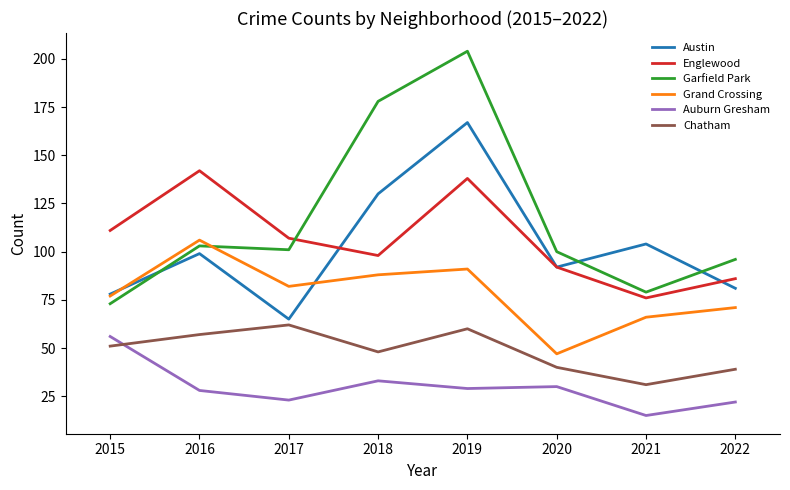

Is the value of Englewood at 2020 greater than the value of Grand Crossing at 2016?

No